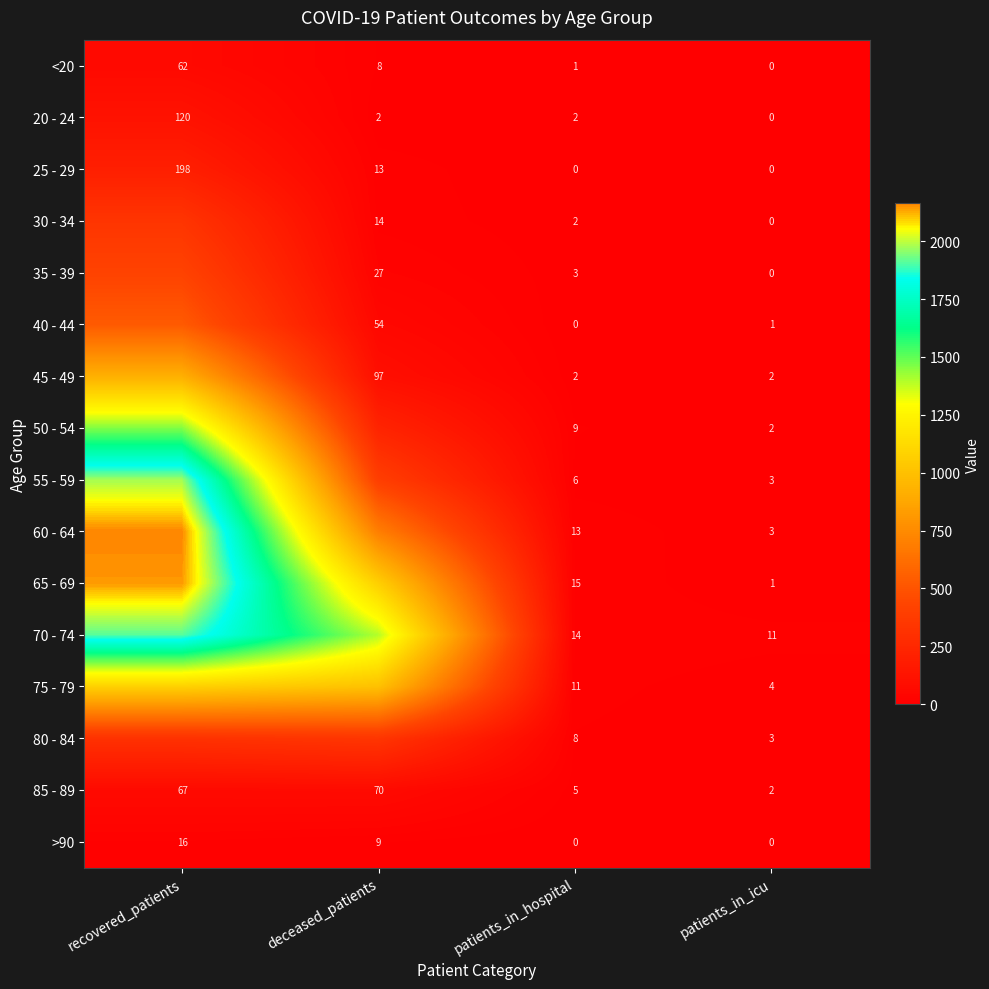

At which label does 20 - 24 first exceed 2?

recovered_patients